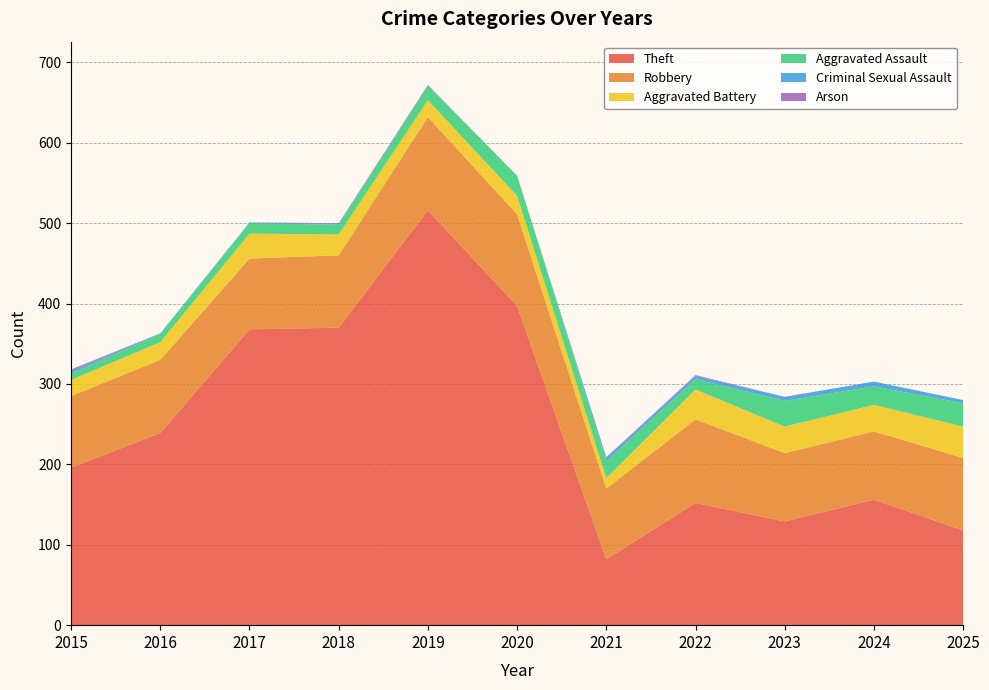

Reading left to right, list all the values displayed in this chart.

Theft: 196	239	368	370	516	397	82	152	129	156	118
Robbery: 89	91	88	90	116	114	88	104	85	85	90
Aggravated Battery: 20	22	31	26	21	23	13	37	33	33	39
Aggravated Assault: 8	10	13	12	18	25	21	13	32	23	29
Criminal Sexual Assault: 3	1	1	1	0	0	4	4	5	6	4
Arson: 2	0	0	1	1	0	1	1	0	0	0